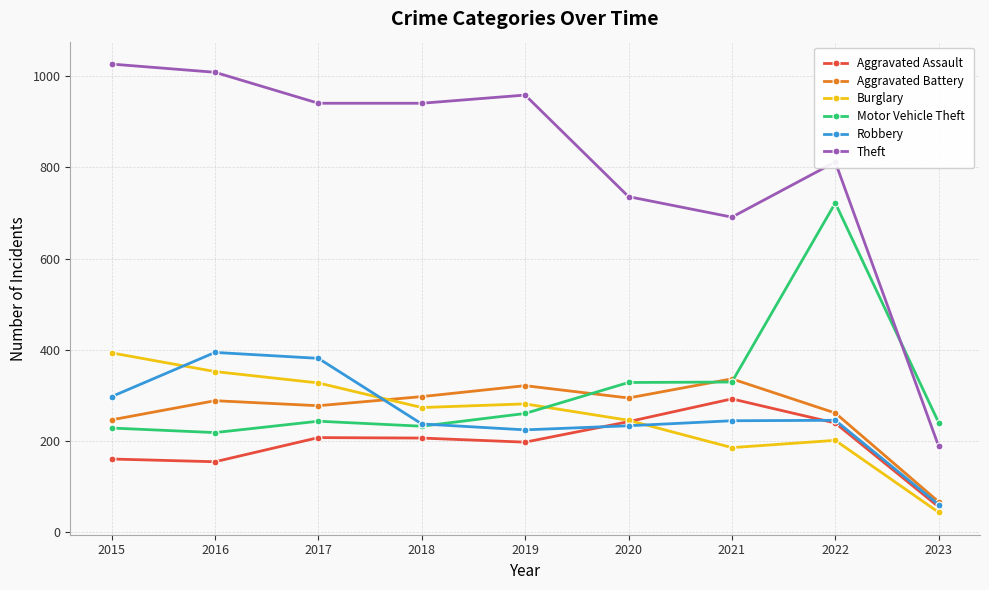

What are all the series names shown in the legend?

Aggravated Assault, Aggravated Battery, Burglary, Motor Vehicle Theft, Robbery, Theft